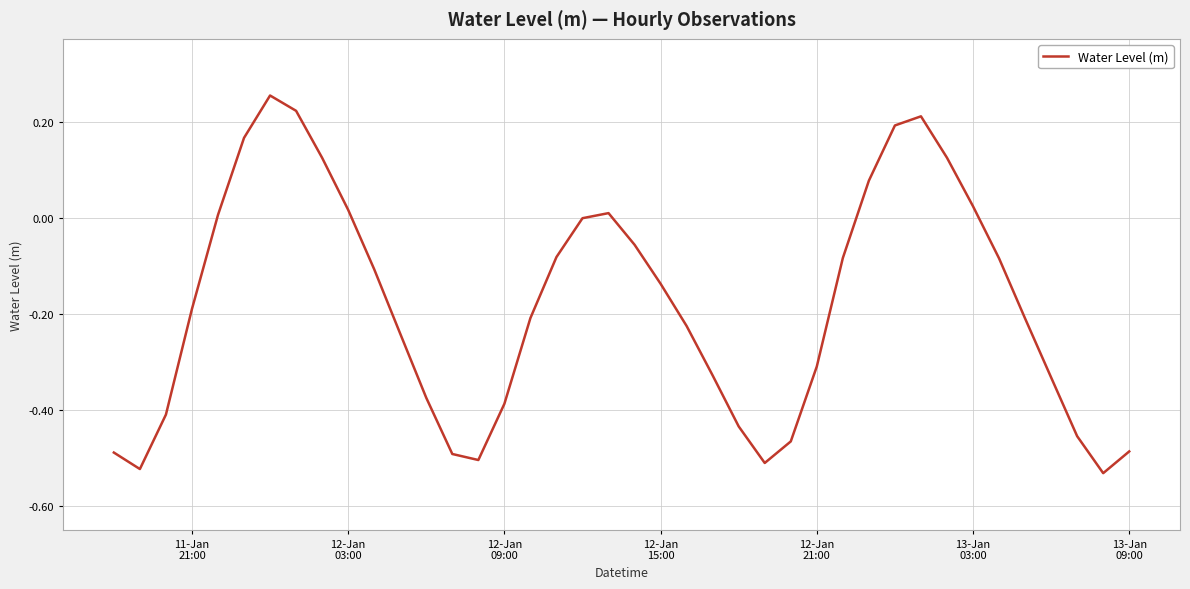

What is the difference between the maximum and minimum values?

0.8